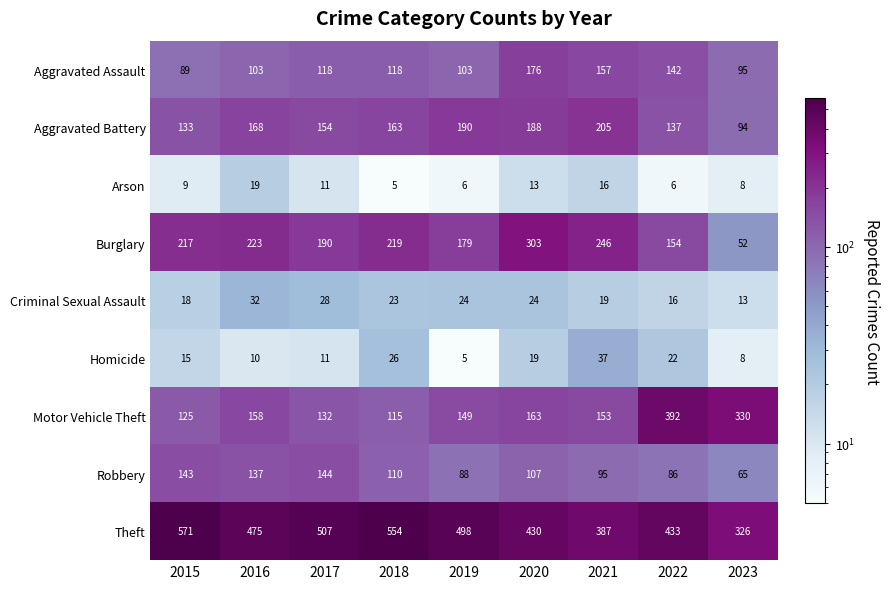

Where is Criminal Sexual Assault nearest to the value 22?

2018